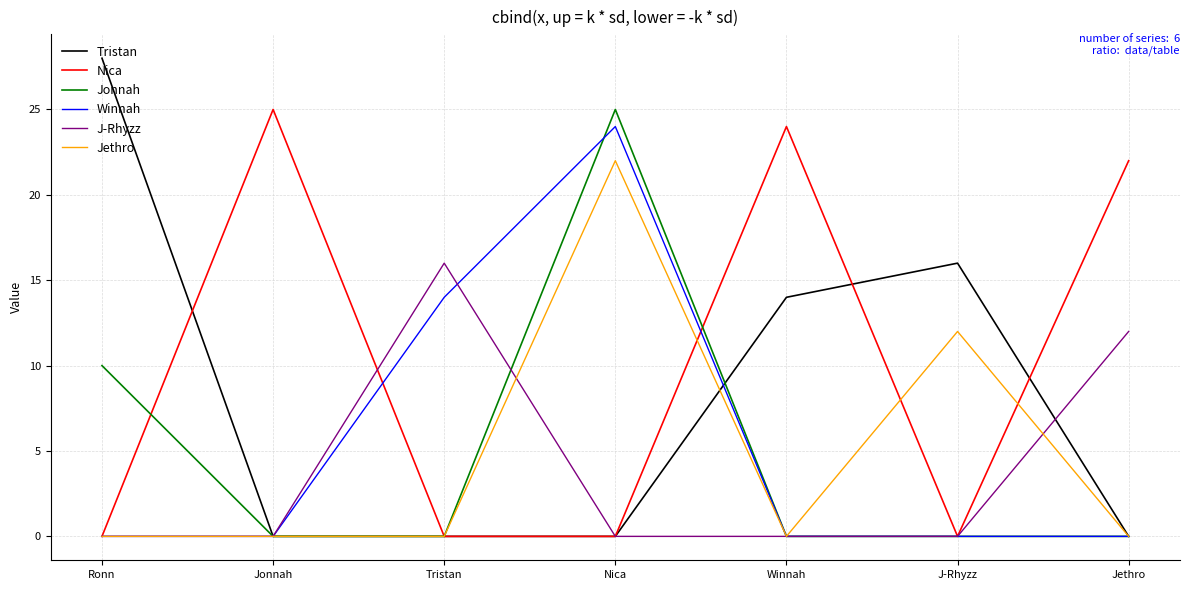

At which category is the sum across all series the highest?

Nica